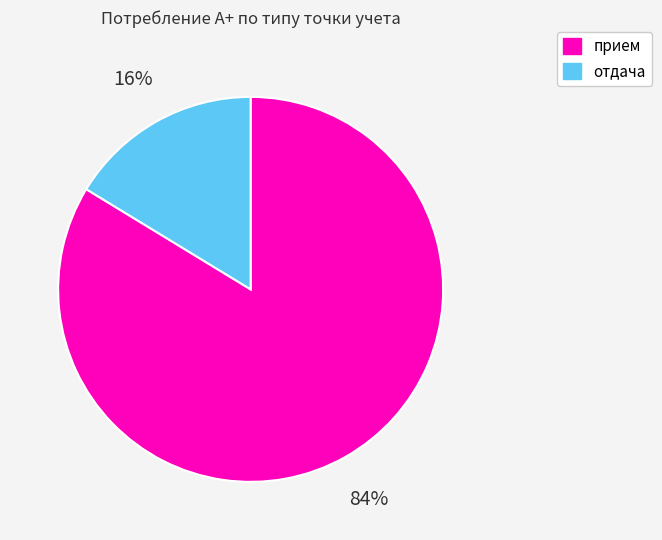

To the nearest percent, what is the combined percentage of прием and отдача?

100%